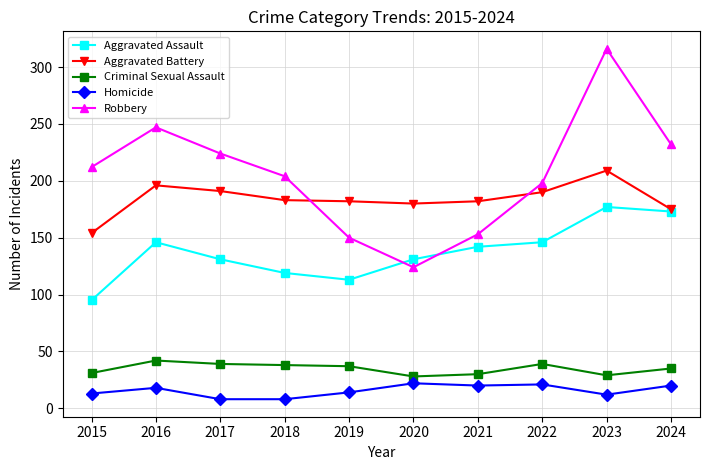

How many interior local peaks does the Robbery series have?

2